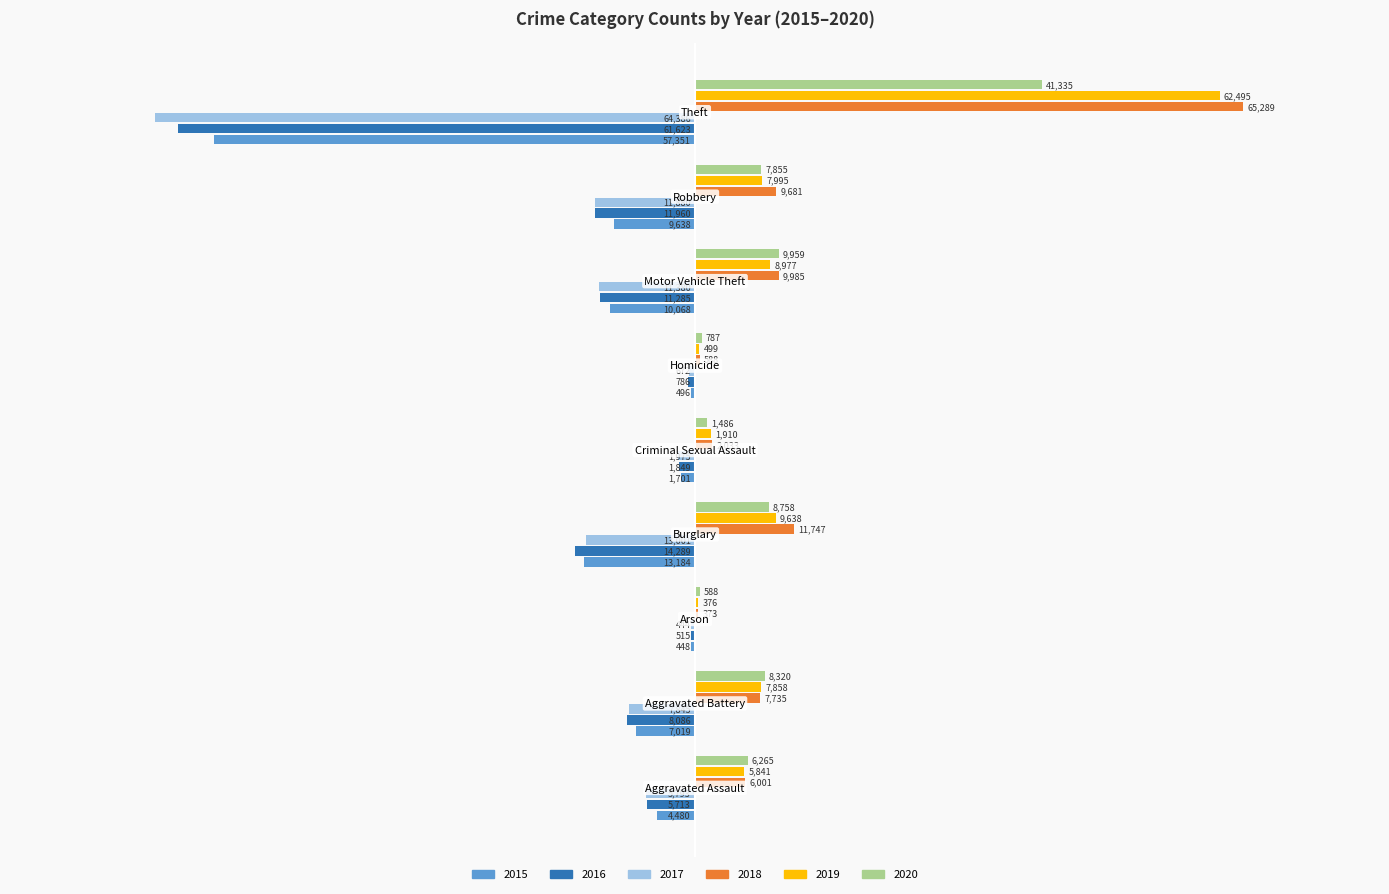

What is the greatest value displayed?

65289